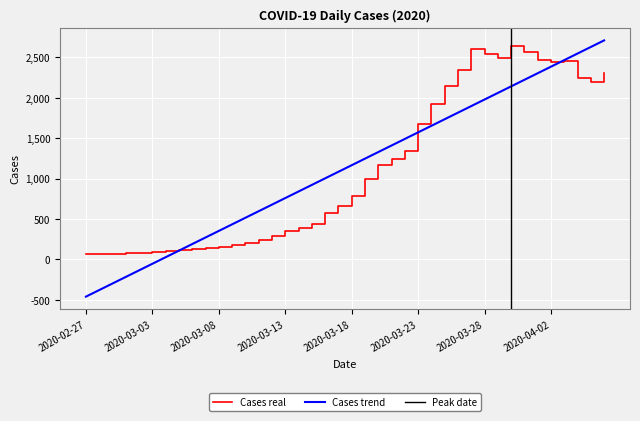

What is the difference between the maximum and minimum values?

2577